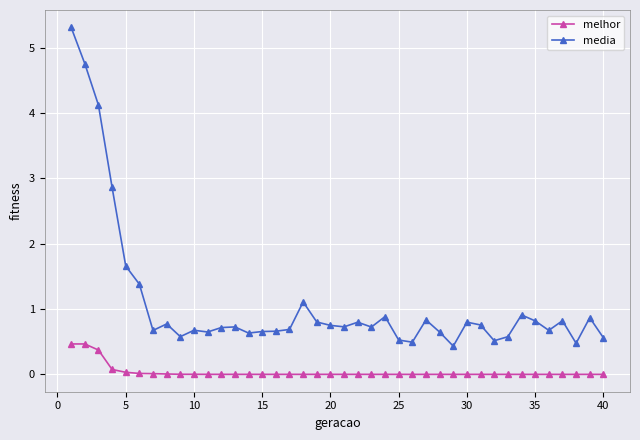

Which series has the largest range (max minus min)?

media